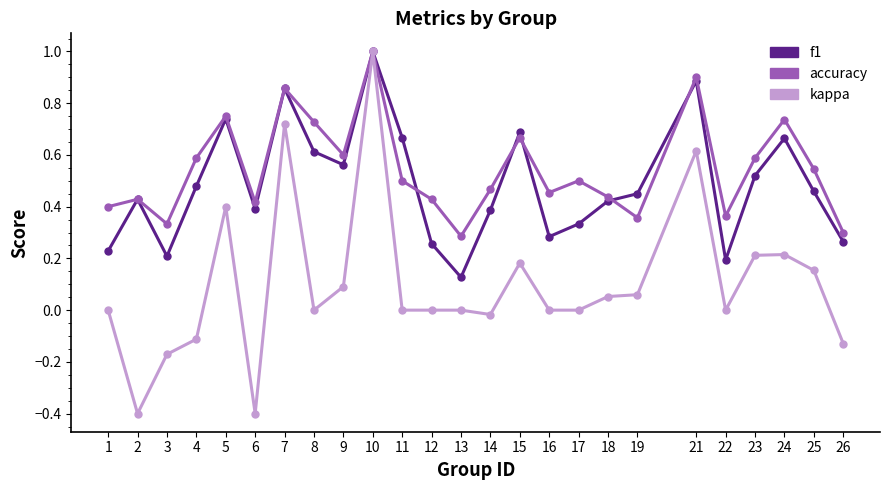

At which category does f1 reach its first local valley?

3